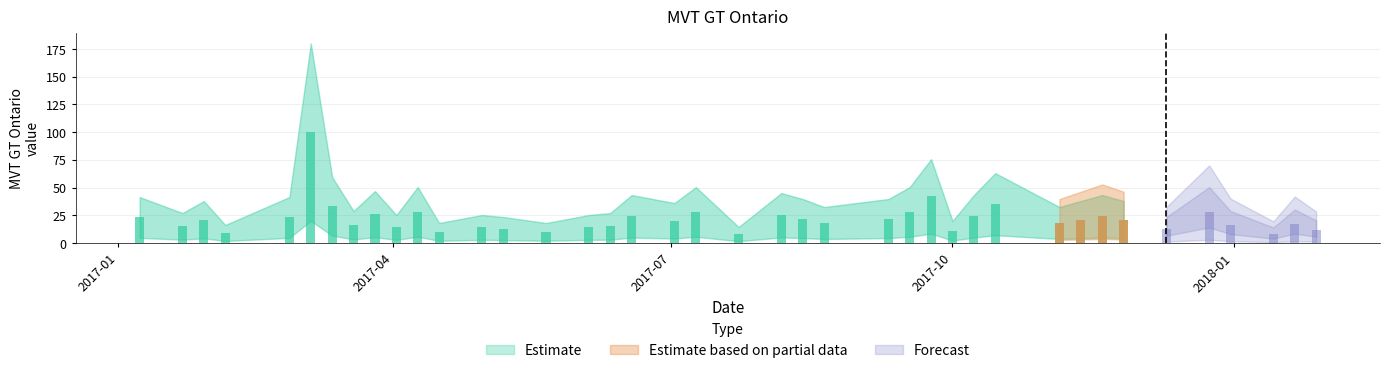

True or false: the data shows 28.0 at 2017-12-24.

True